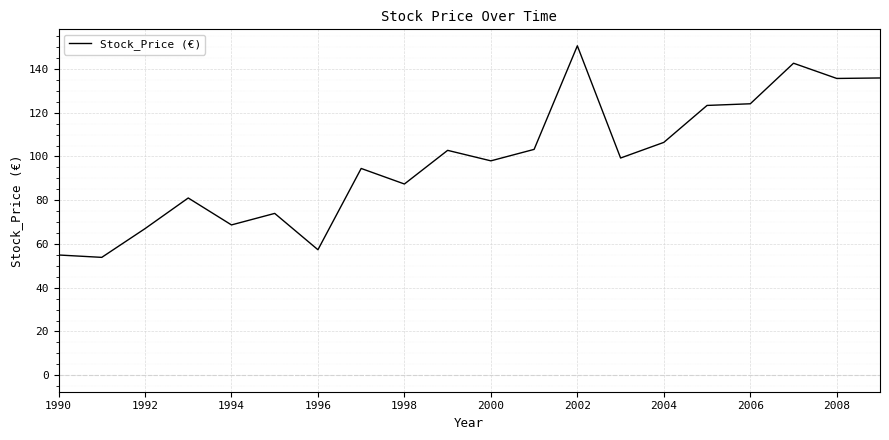

What is the maximum value shown in the chart?

150.6